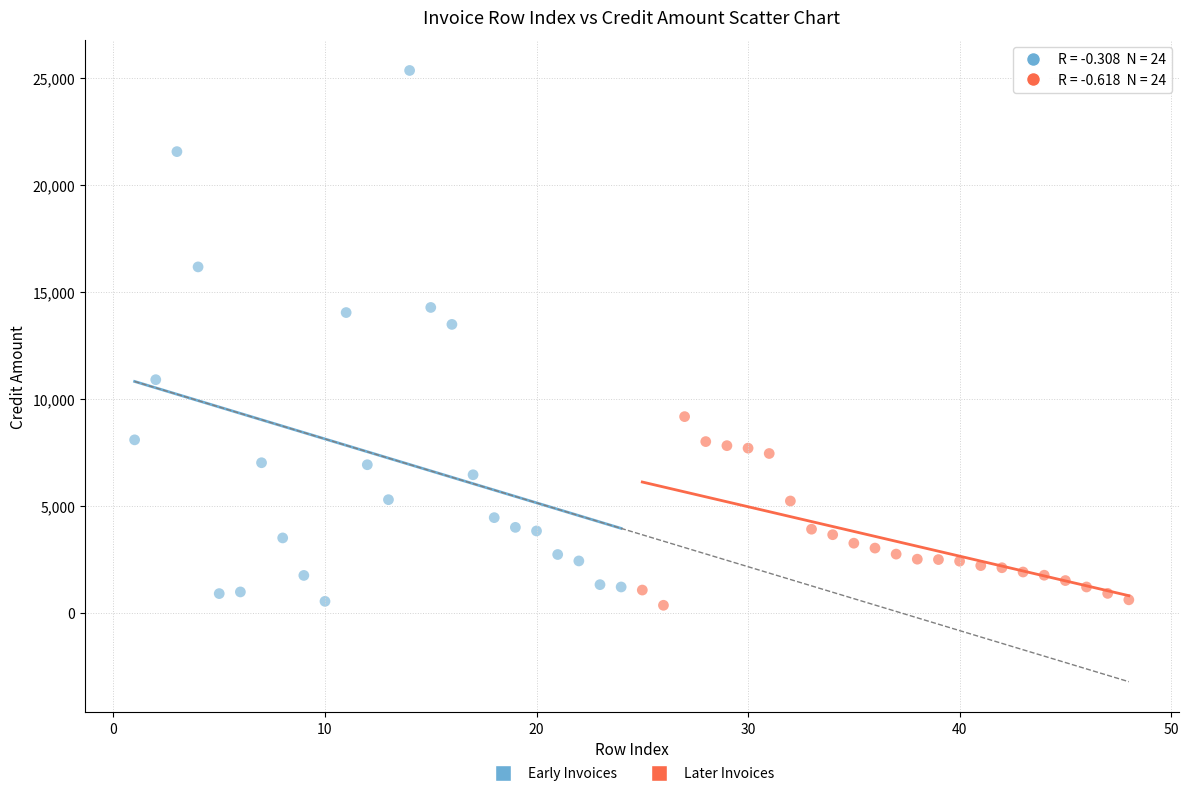

Which series has the widest spread of Y values?

Early Invoices